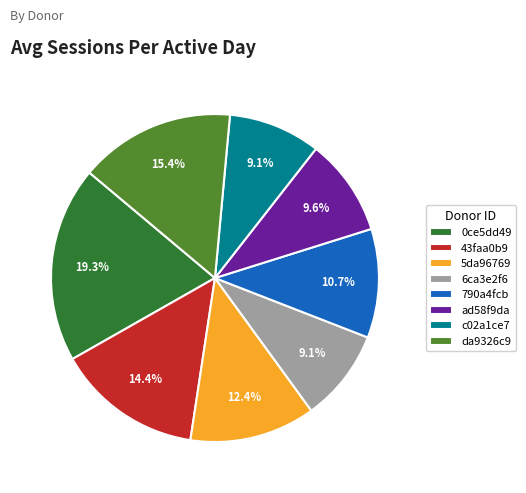

The ad58f9da slice represents 10% of the pie. True or false?

True